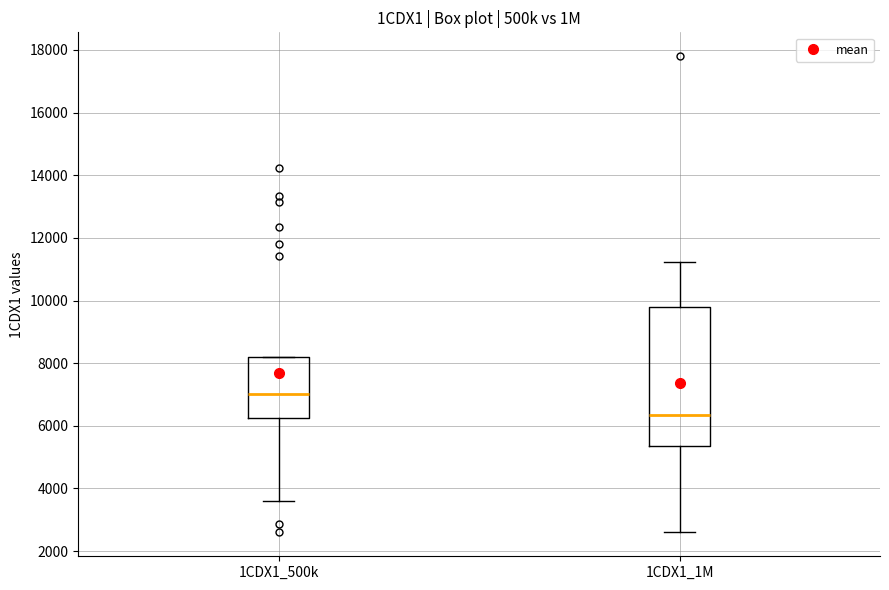

Reading left to right, read every box against the y-axis: the position of its median line, the range the box covers, and the ends of its whiskers. The values are not printed on the chart, so give them approximately, as read against the axis.

1CDX1_500k: median 7000, box 6200 to 8200, whiskers 3600 to 8200
1CDX1_1M: median 6400, box 5400 to 9800, whiskers 2600 to 11200